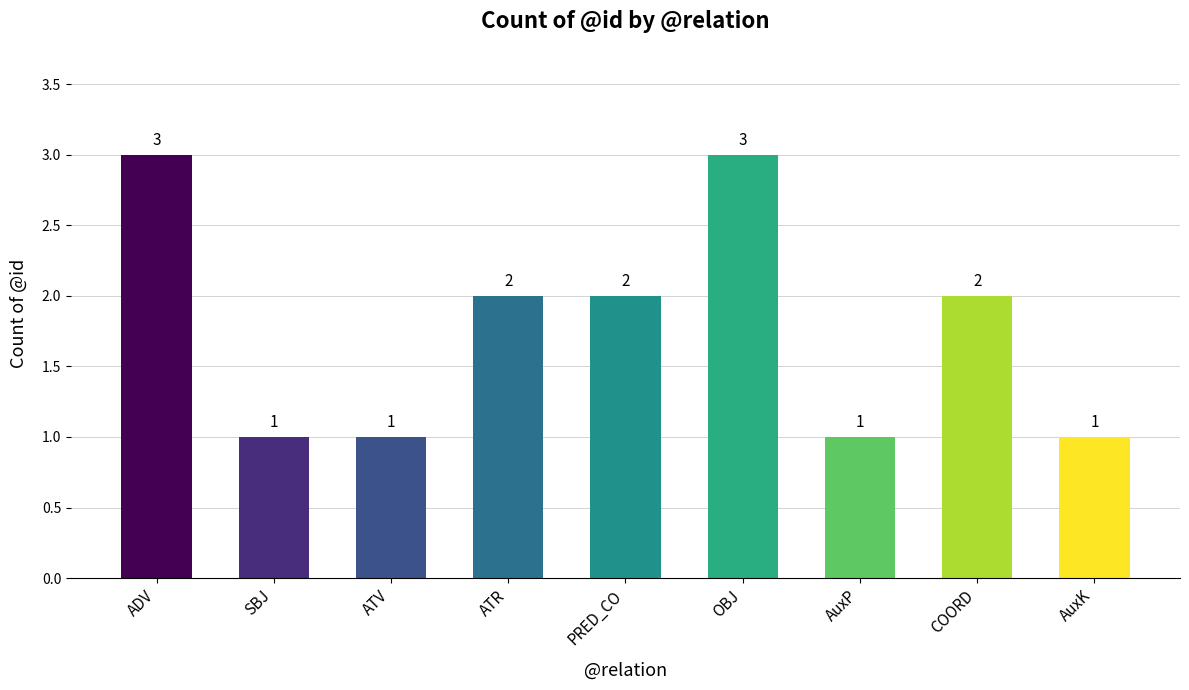

What is the label of the 6th bar from the right?

ATR